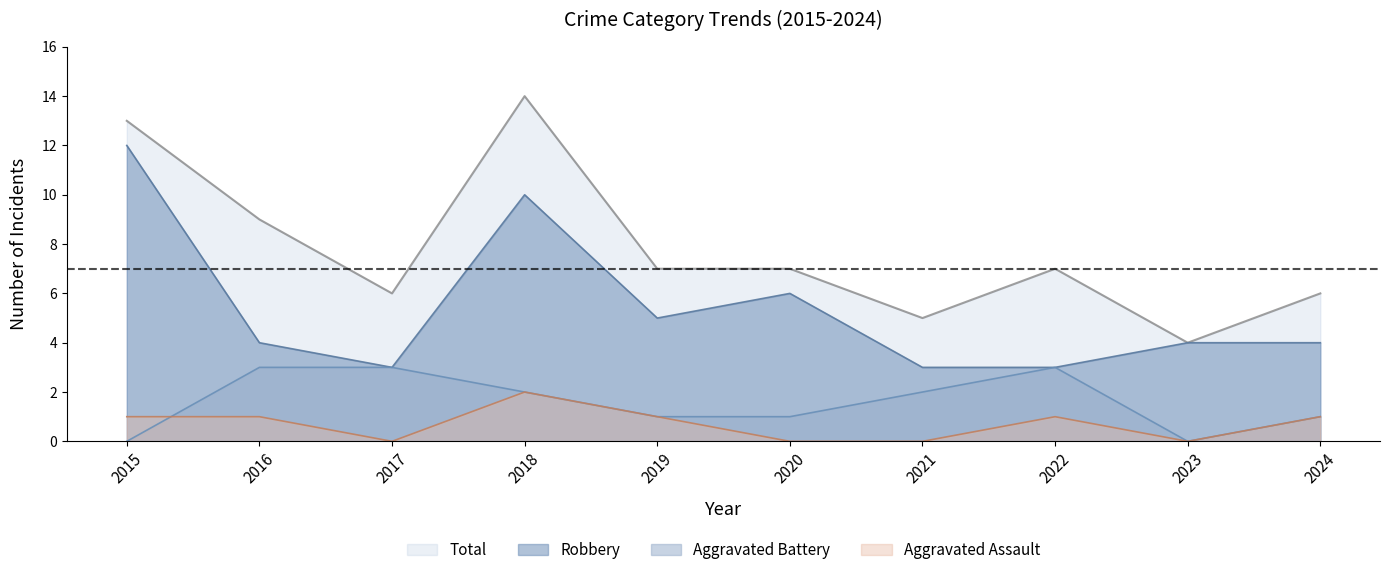

What is the difference between the maximum and minimum values in the Aggravated Battery series?

3